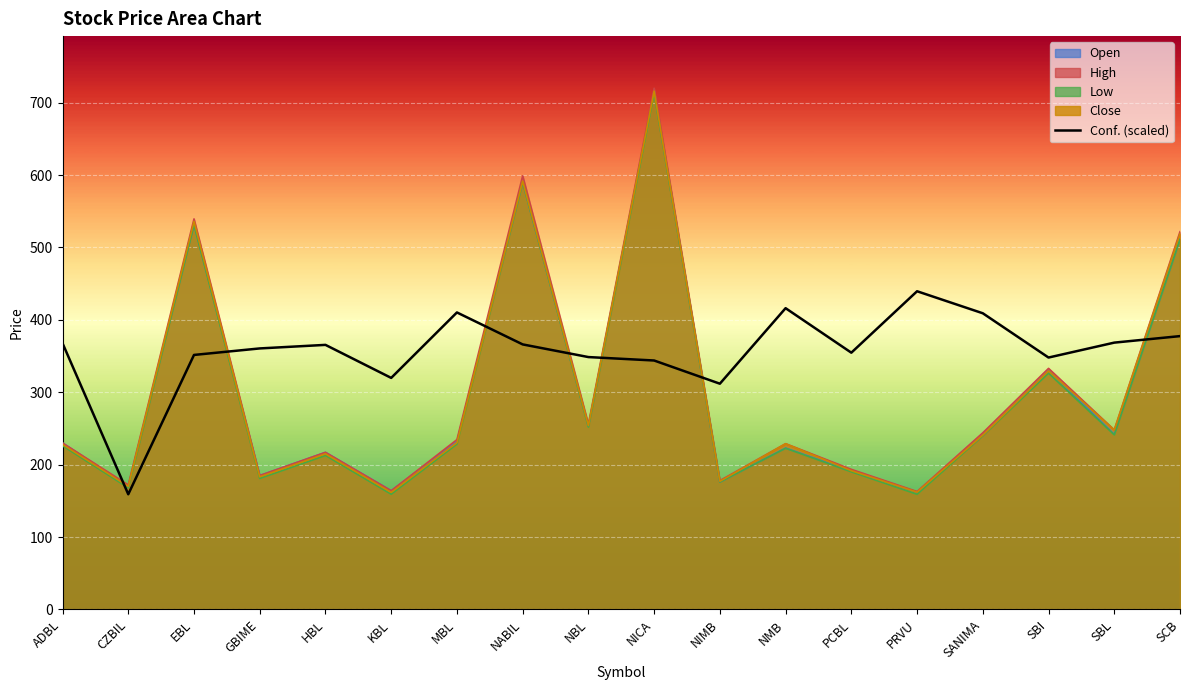

Does the chart display data point markers on the line(s)?

No